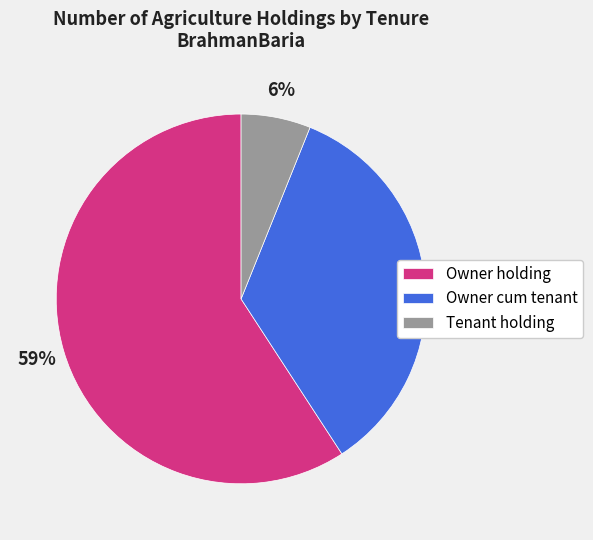

Which category has the smallest portion of the pie?

Tenant holding